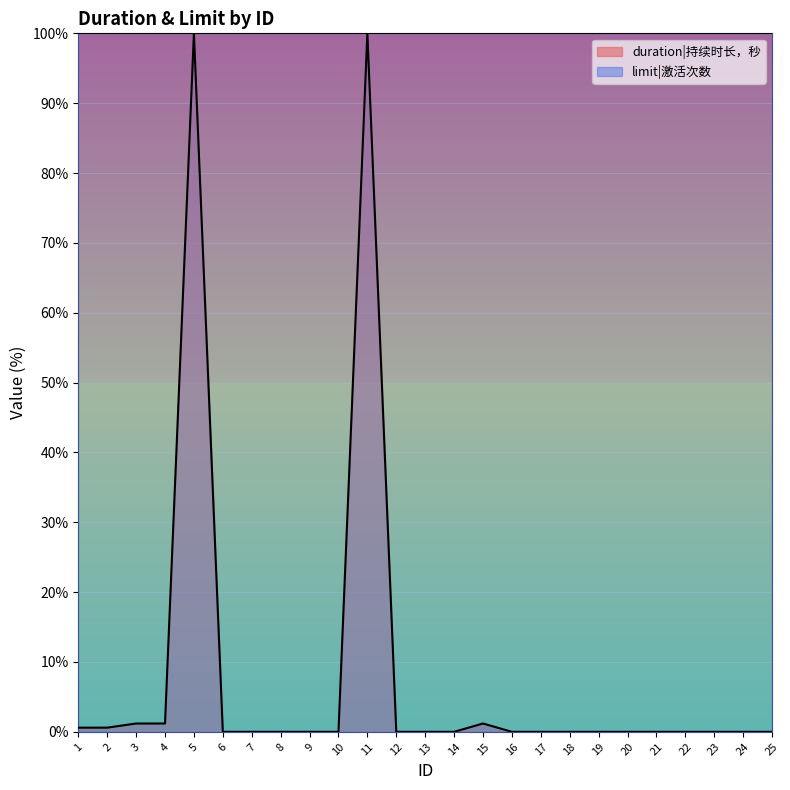

What is the maximum value shown in the chart?

100.0